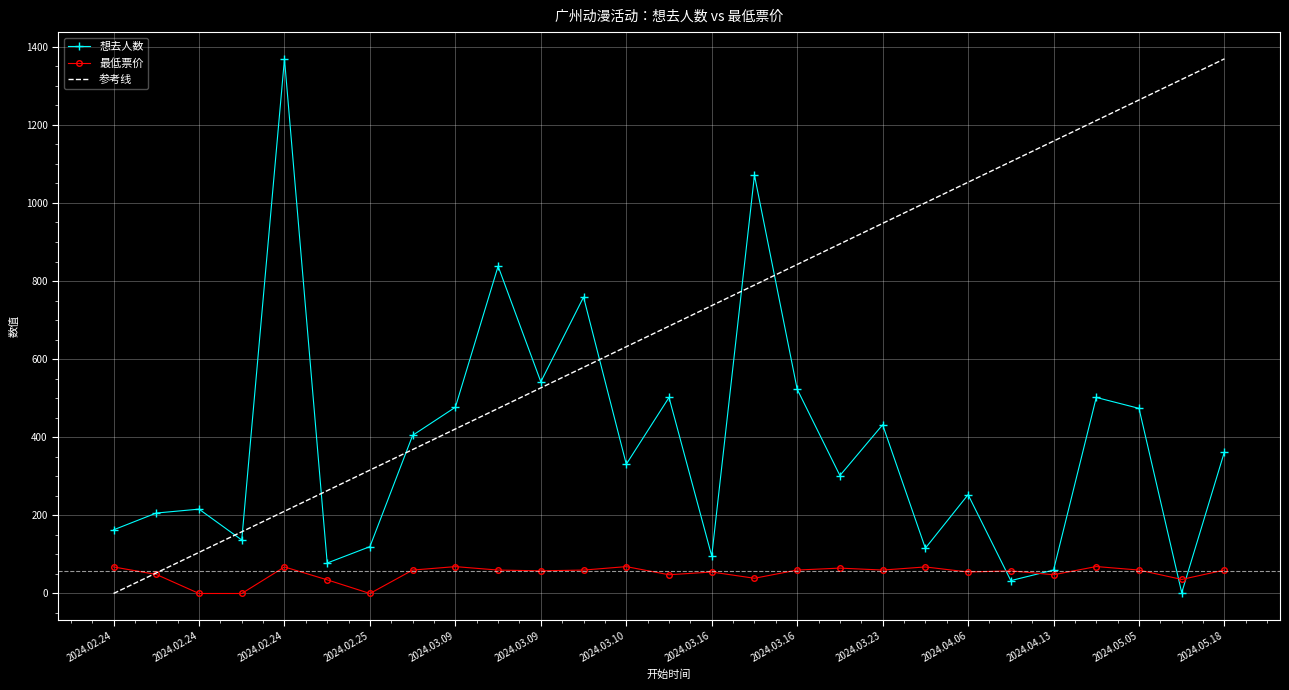

Rank the categories by 想去人数 value from lowest to highest.

2024.05.10, 2024.04.13, 2024.04.13, 2024.02.25, 2024.03.16, 2024.03.24, 2024.02.25, 2024.02.24, 2024.02.24, 2024.02.24, 2024.02.24, 2024.04.06, 2024.03.23, 2024.03.10, 2024.05.18, 2024.03.02, 2024.03.23, 2024.05.05, 2024.03.09, 2024.03.16, 2024.04.20, 2024.03.16, 2024.03.09, 2024.03.10, 2024.03.09, 2024.03.16, 2024.02.24